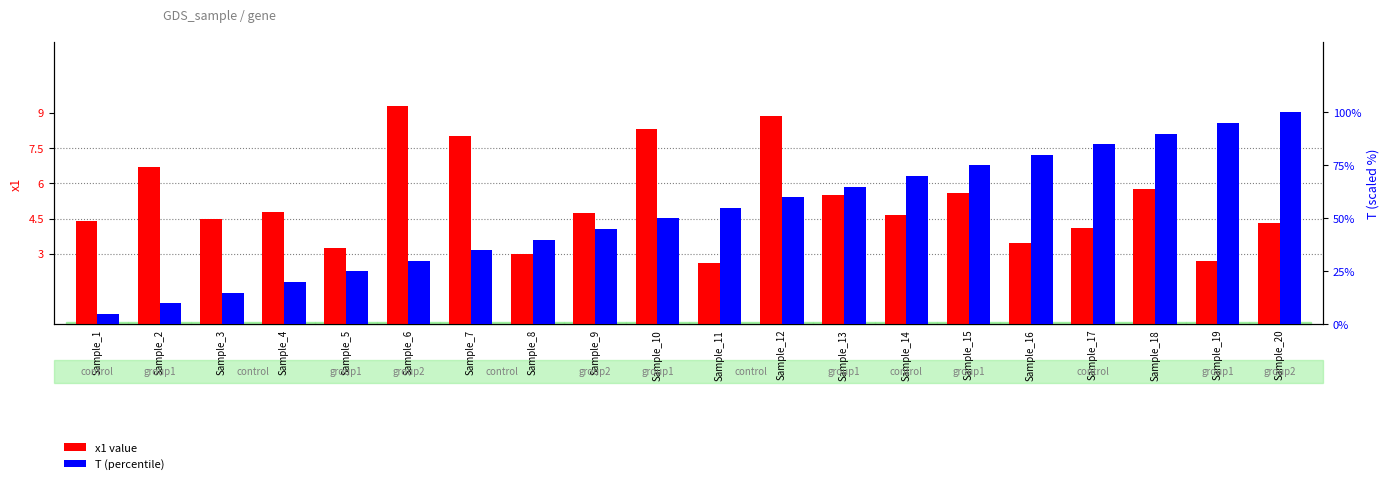

What is the value of the T (percentile) bar at the 5th from the left?

25.0